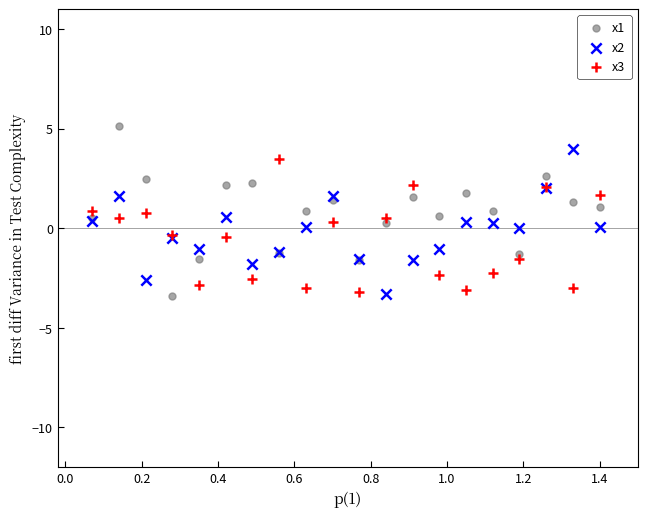

Which series has the largest Y range (max minus min)?

x1